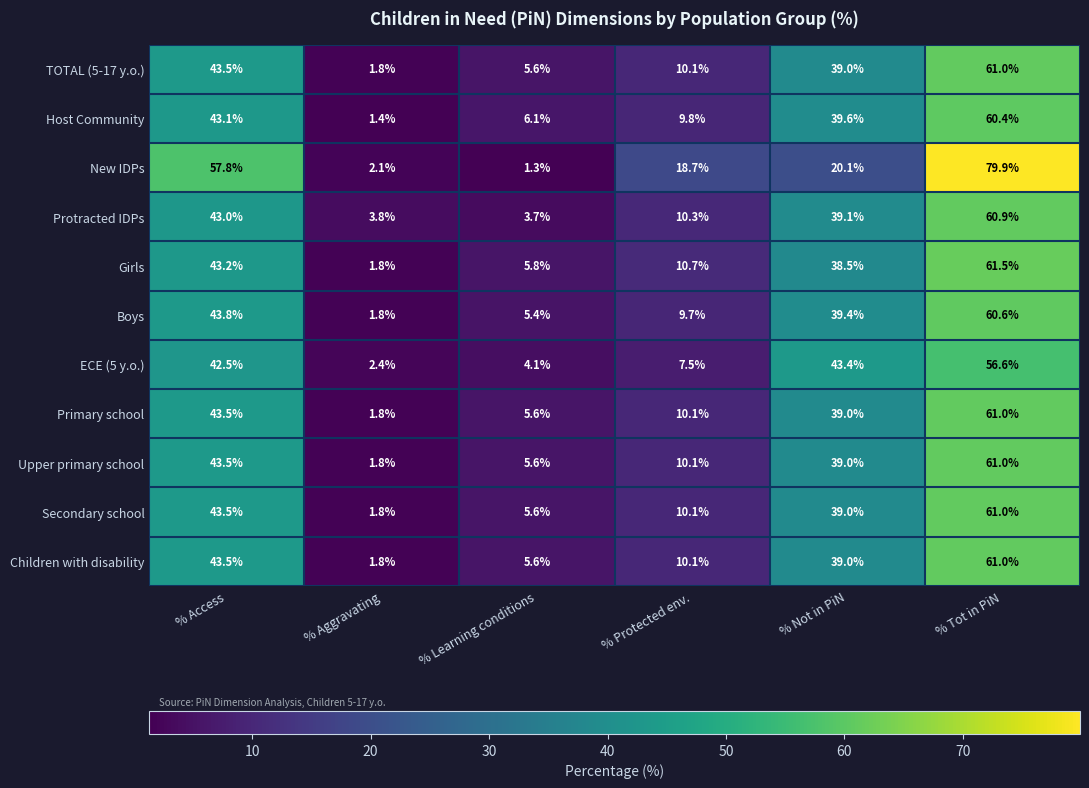

The Primary school series shows 5.6 at % Learning conditions. True or false?

True